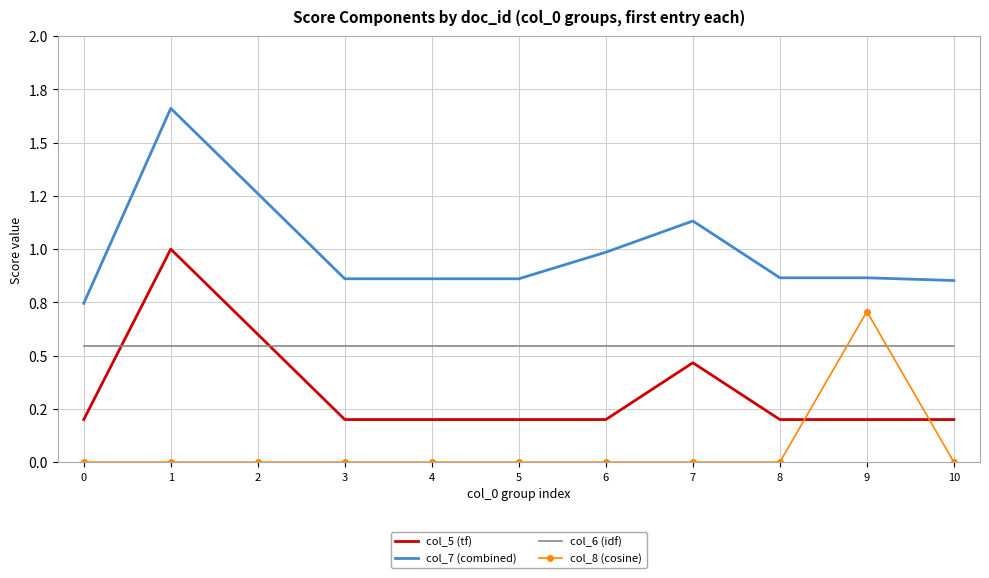

At how many categories does at least one series exceed 1?

3